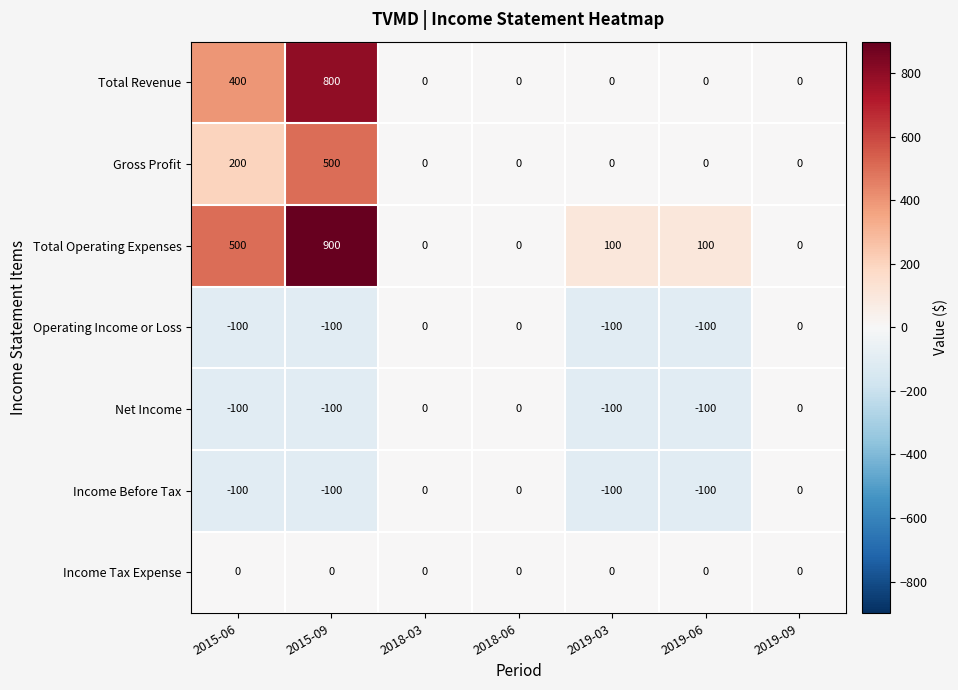

The Operating Income or Loss series shows -100 at 2015-06. True or false?

True